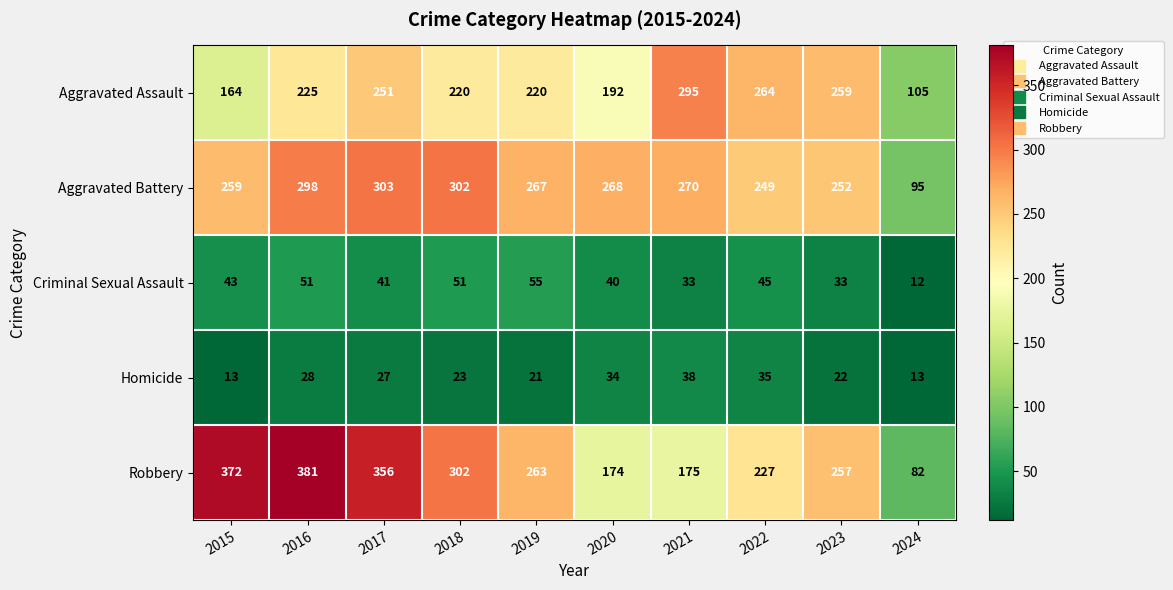

At which label is Aggravated Assault closest to 200?

2020